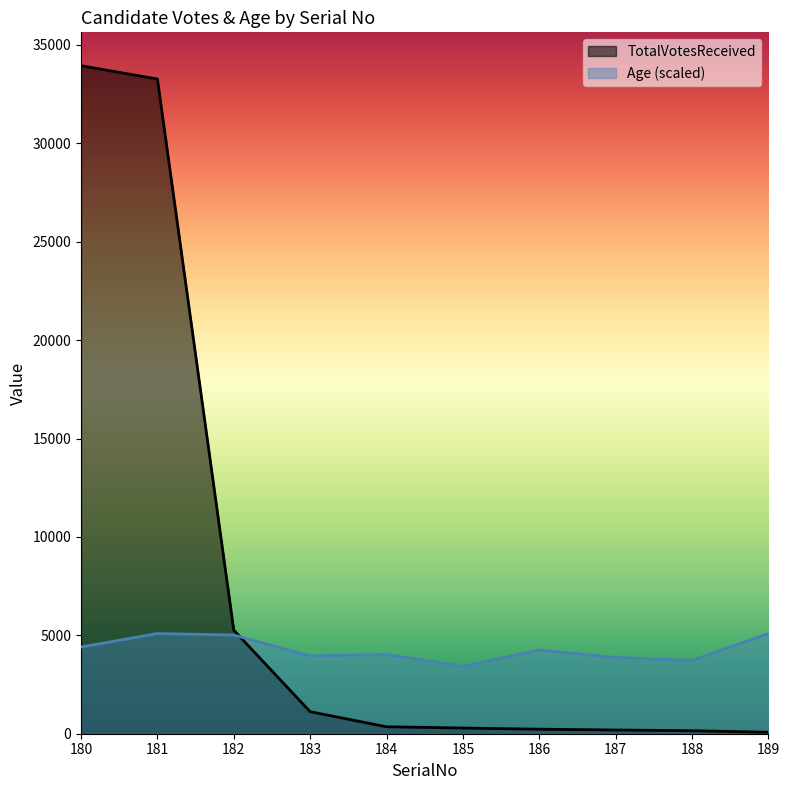

Where is TotalVotesReceived nearest to the value 17007?

182